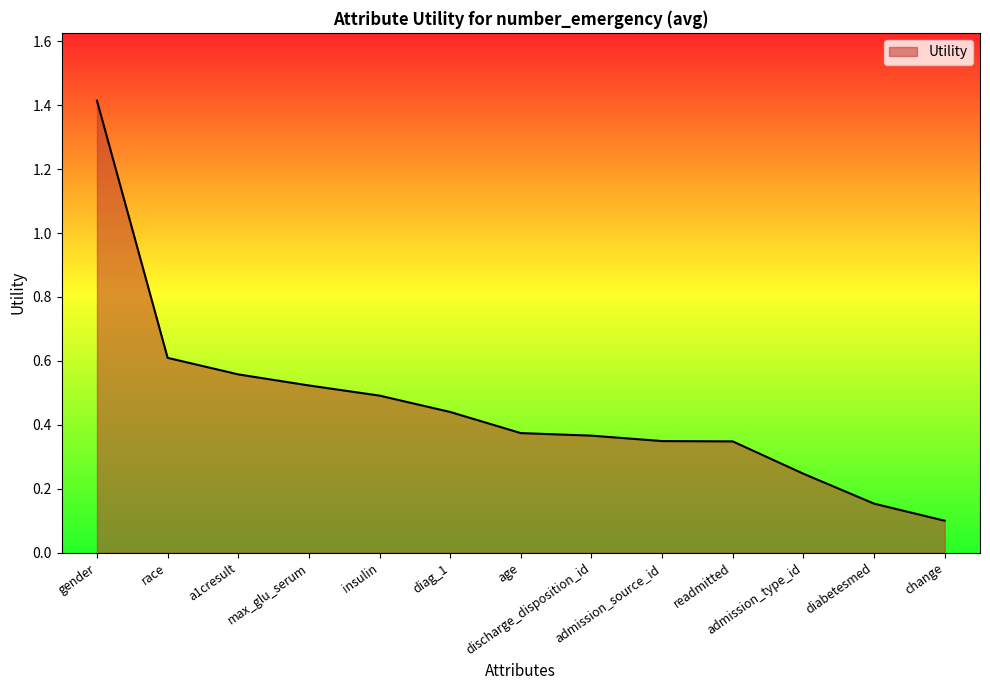

What is the maximum value shown in the chart?

1.4